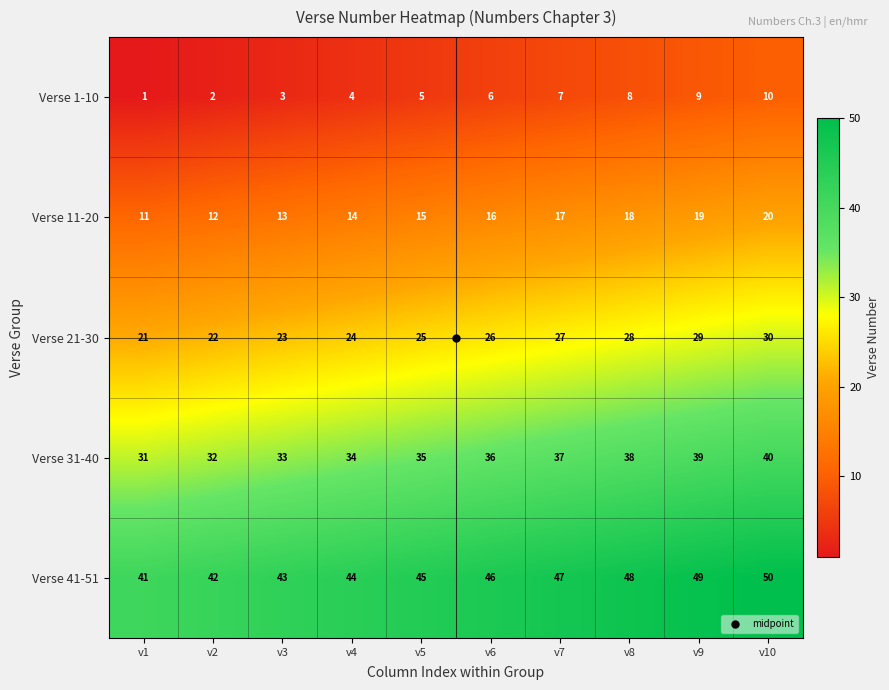

What is the difference between the Verse 1-10 values at v1 and v5?

4